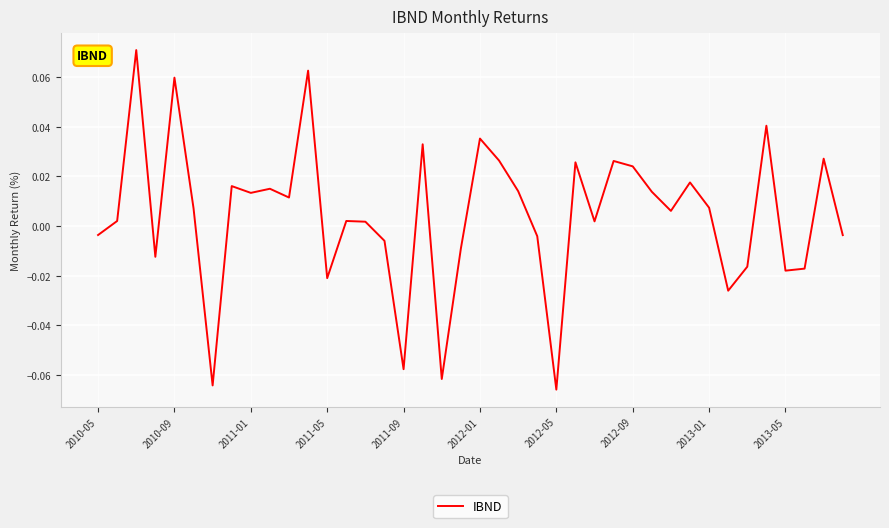

How many lines are shown in the chart?

1